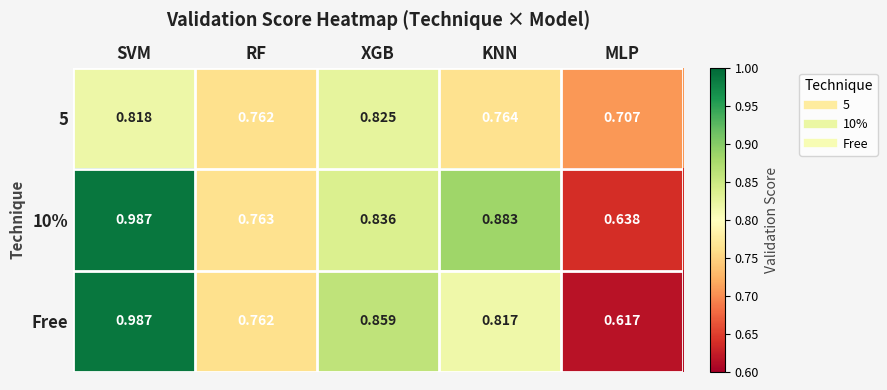

At MLP, list the series in order from largest to smallest.

5, 10%, Free